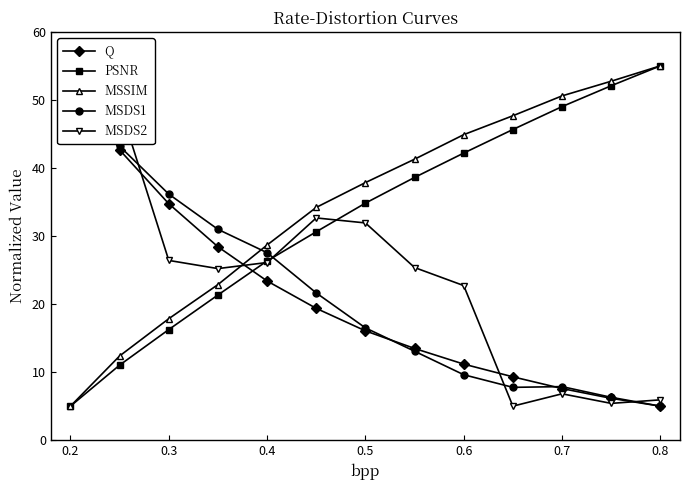

True or false: MSSIM and PSNR intersect in this chart.

False